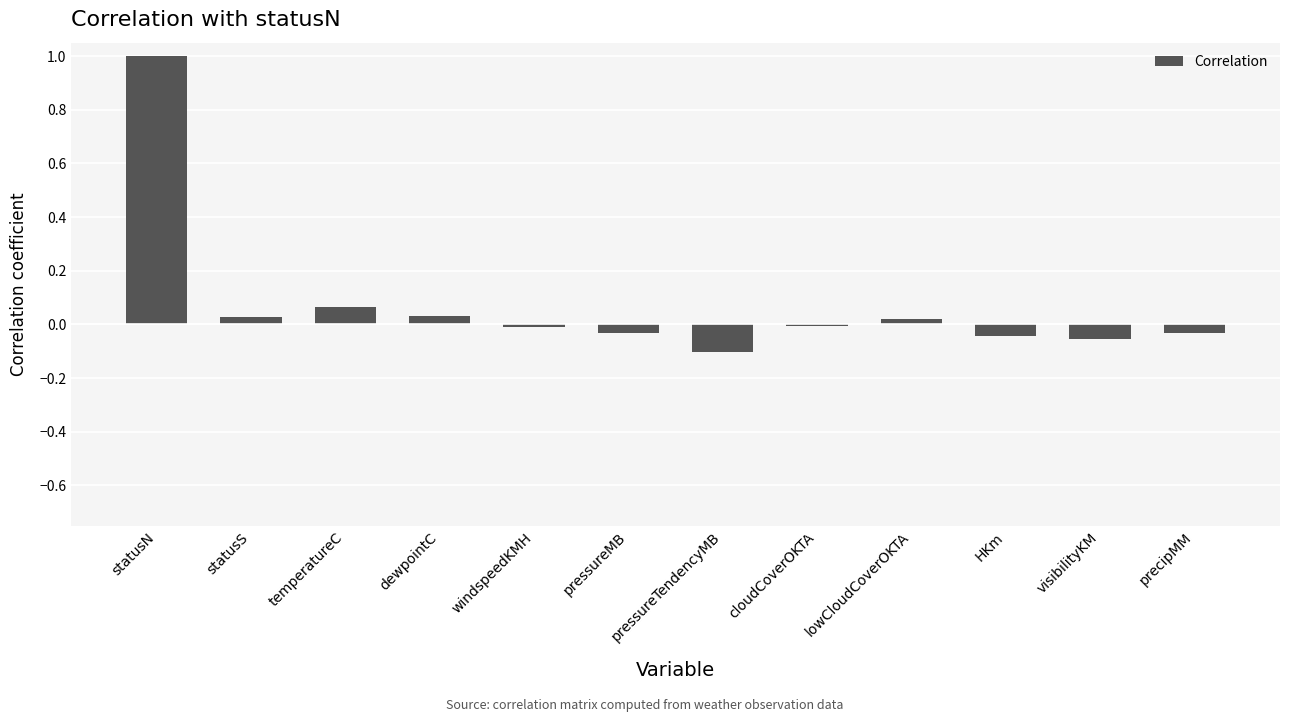

Are the bars horizontal?

No